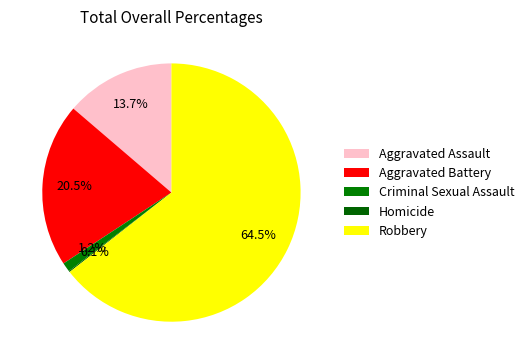

Is there any slice that represents more than half of the pie?

Yes